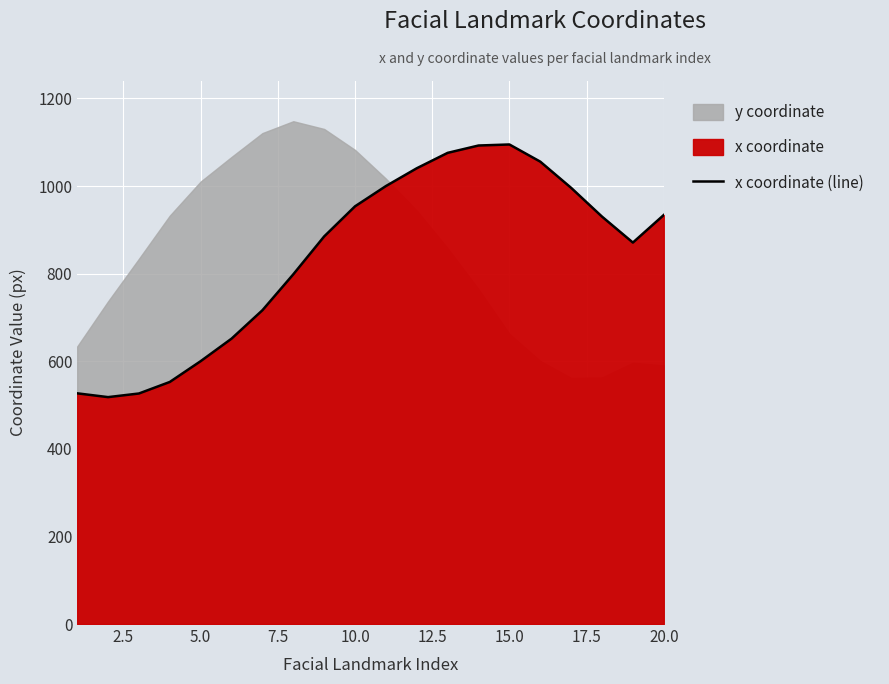

What is the lowest value of the x coordinate (line) series?

518.1